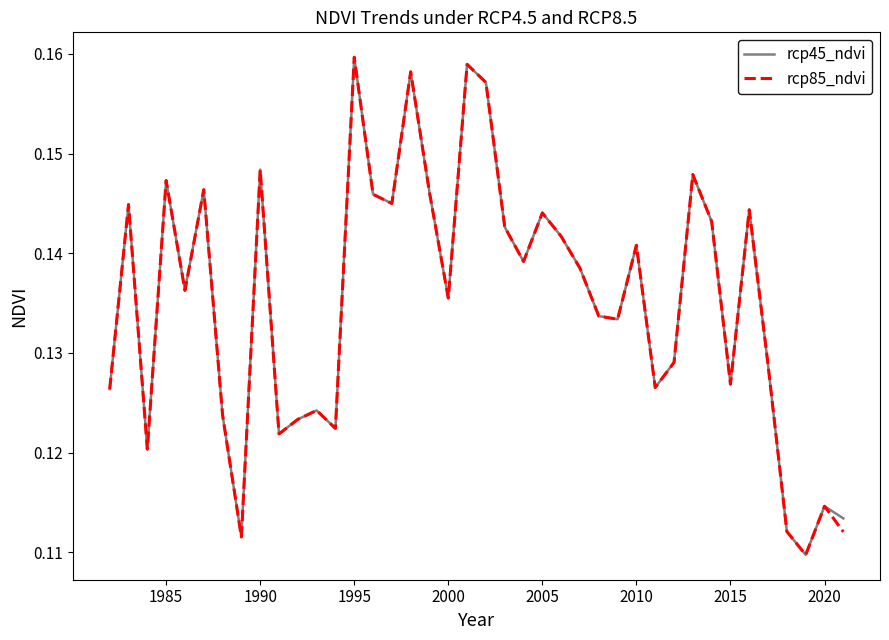

True or false: rcp85_ndvi and rcp45_ndvi cross at least once.

False